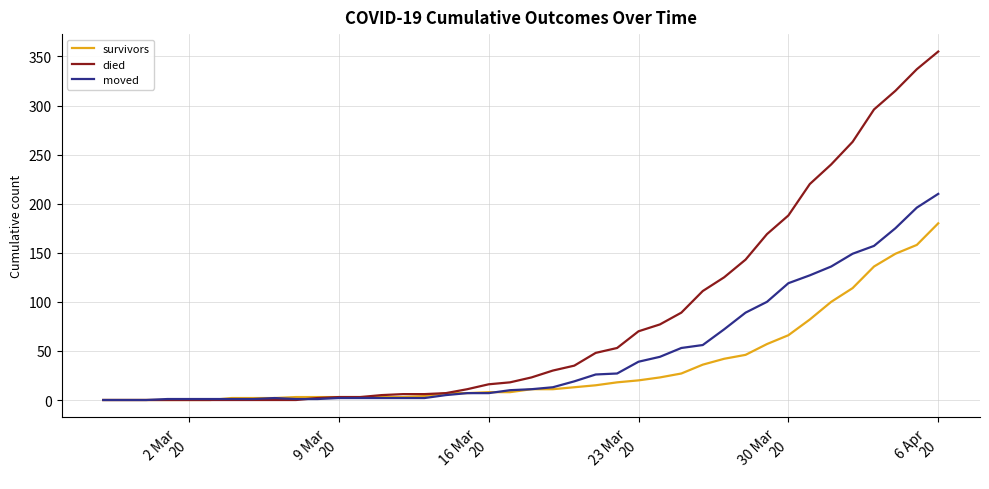

Which series has the largest total across all categories?

died